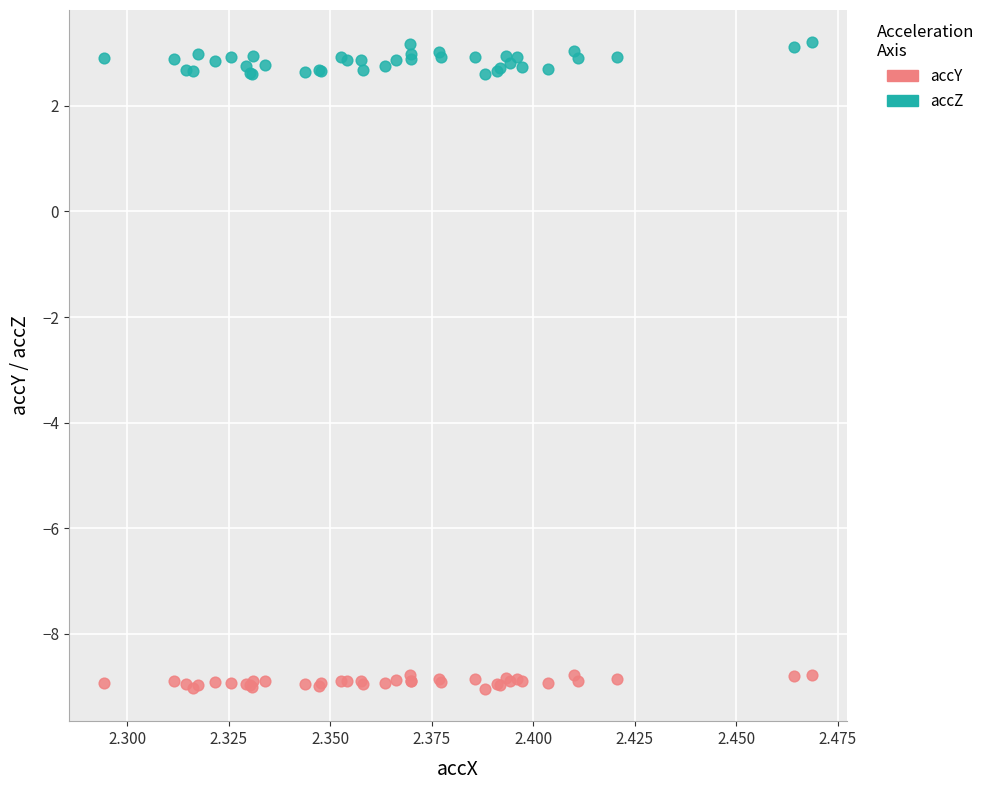

What are all the series names shown in the legend?

accY, accZ